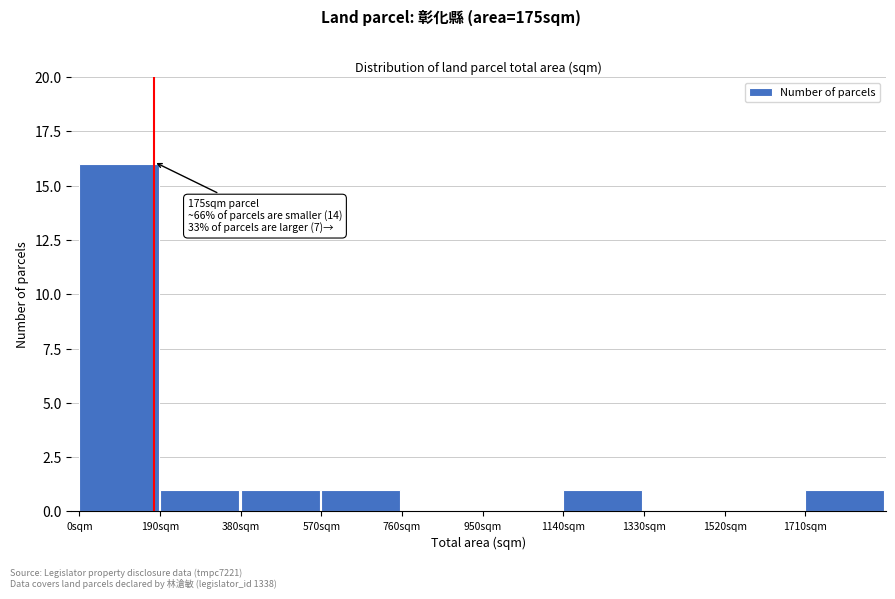

Over which range of the x-axis is the bar tallest?

0 to 190